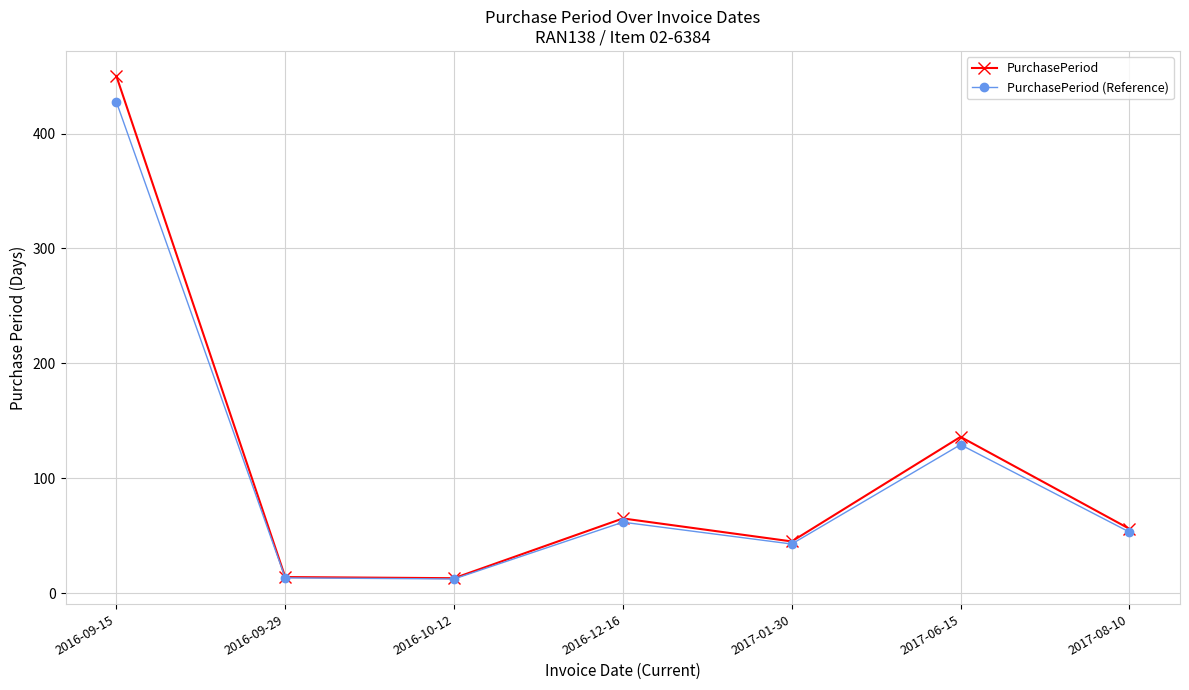

How many interior local peaks does the PurchasePeriod series have?

2